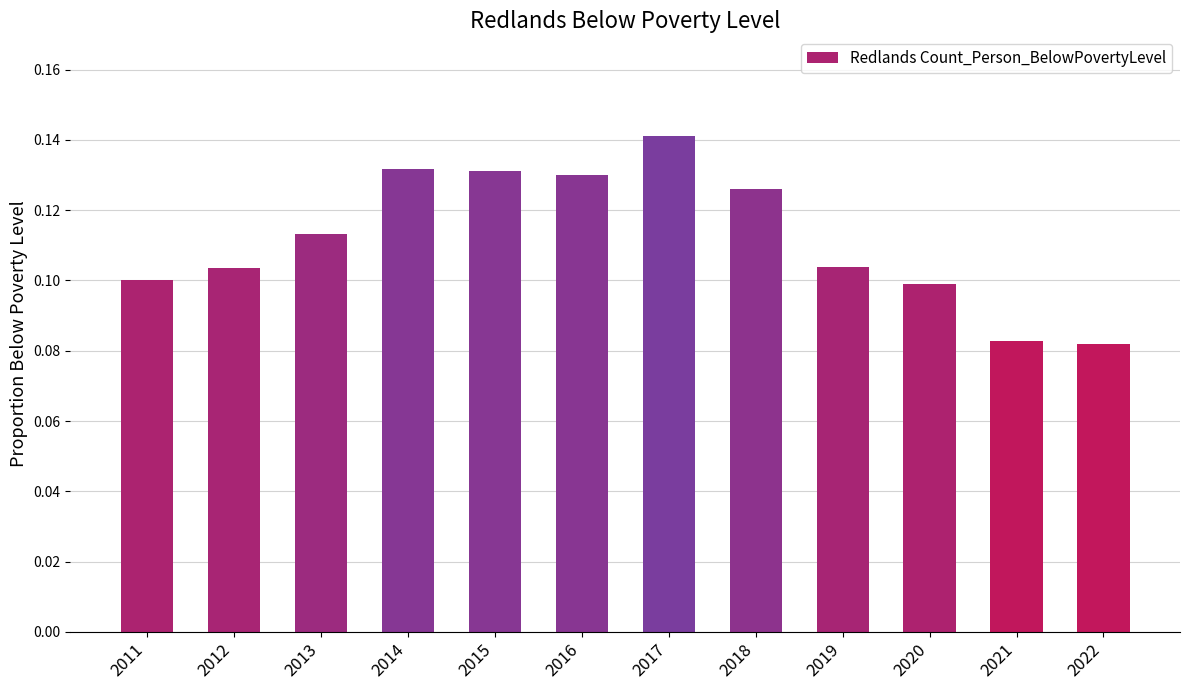

Between 2013 and 2019, which is larger?

2013